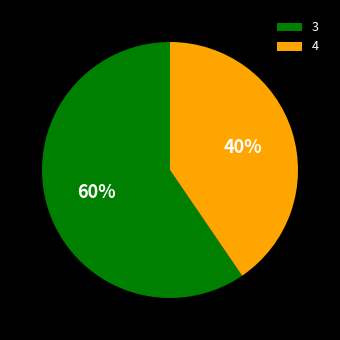

What is the smallest slice in the pie chart?

4